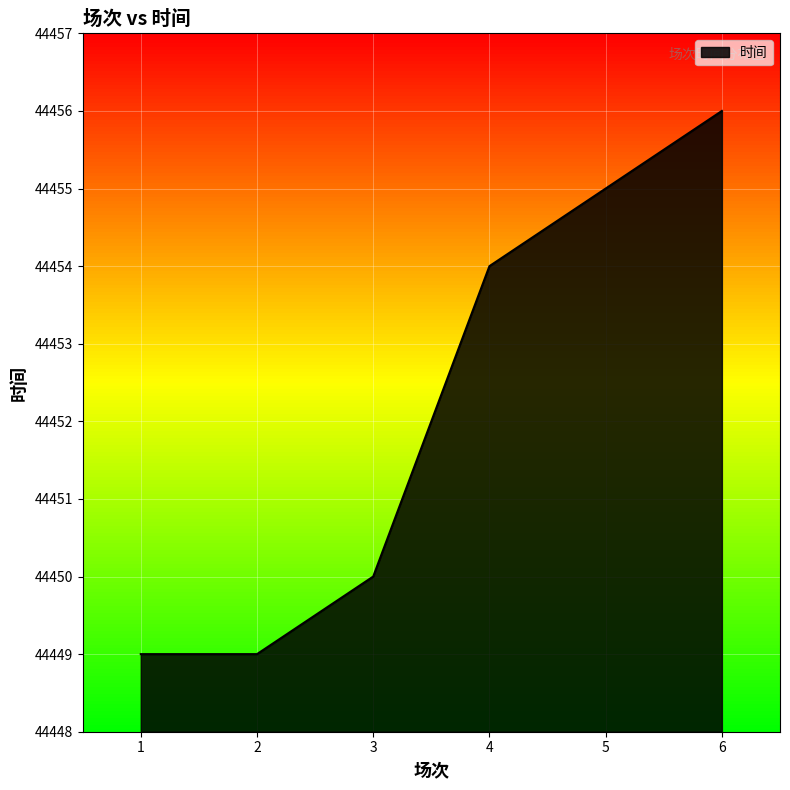

What is the average value?

44452